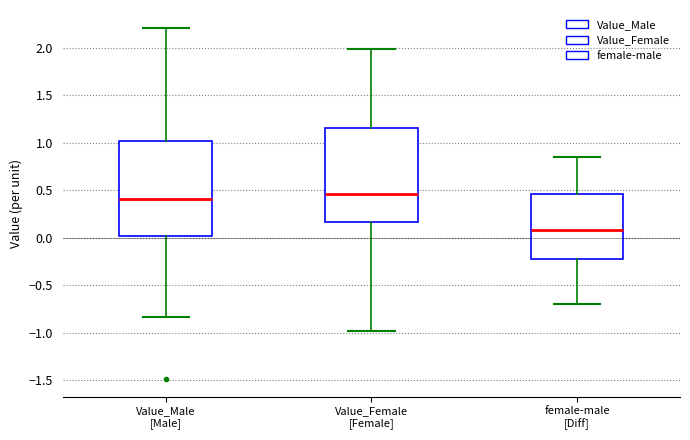

Reading left to right, read every box against the y-axis: the position of its median line, the range the box covers, and the ends of its whiskers. The values are not printed on the chart, so give them approximately, as read against the axis.

Value_Male [Male]: median 0.40, box 0.00 to 1.00, whiskers -0.85 to 2.20
Value_Female [Female]: median 0.45, box 0.15 to 1.15, whiskers -1.00 to 2.00
female-male [Diff]: median 0.10, box -0.25 to 0.45, whiskers -0.70 to 0.85